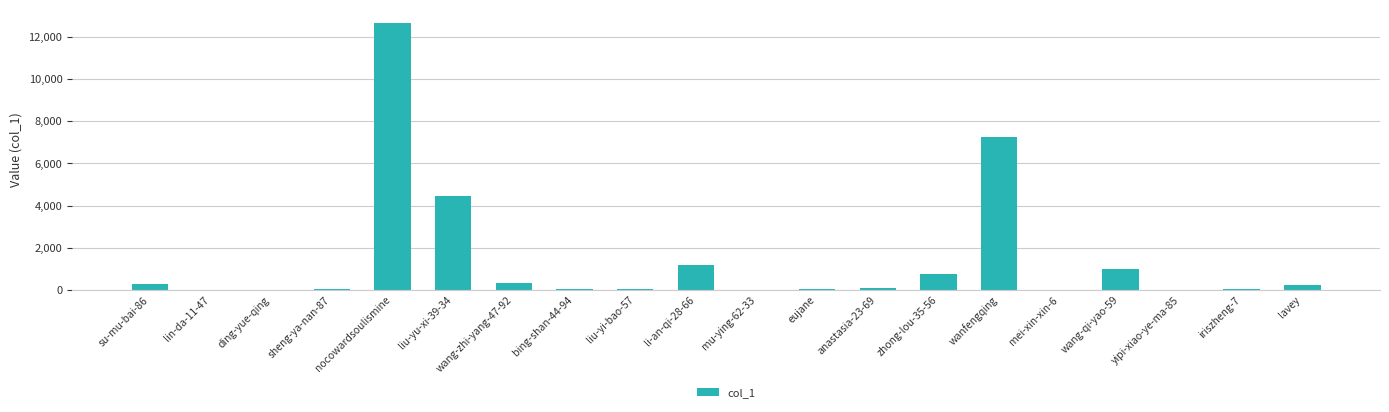

The chart shows a value of 22462 at nocowardsoulismine. True or false?

False